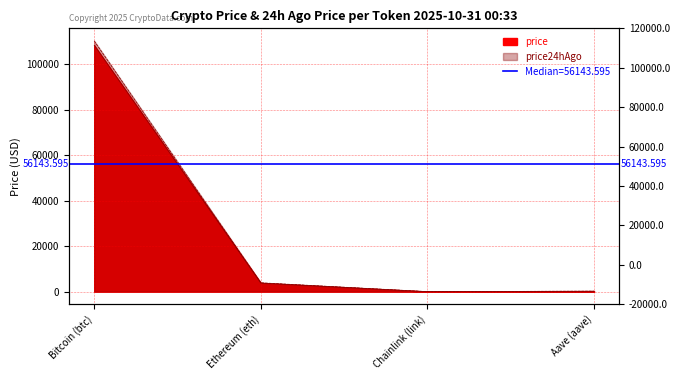

What are all the series names shown in the legend?

price, price24hAgo